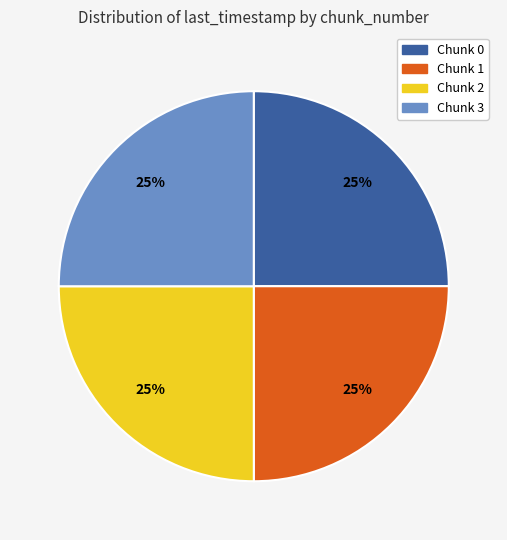

To the nearest percent, what is the combined percentage of Chunk 1 and Chunk 2?

50%